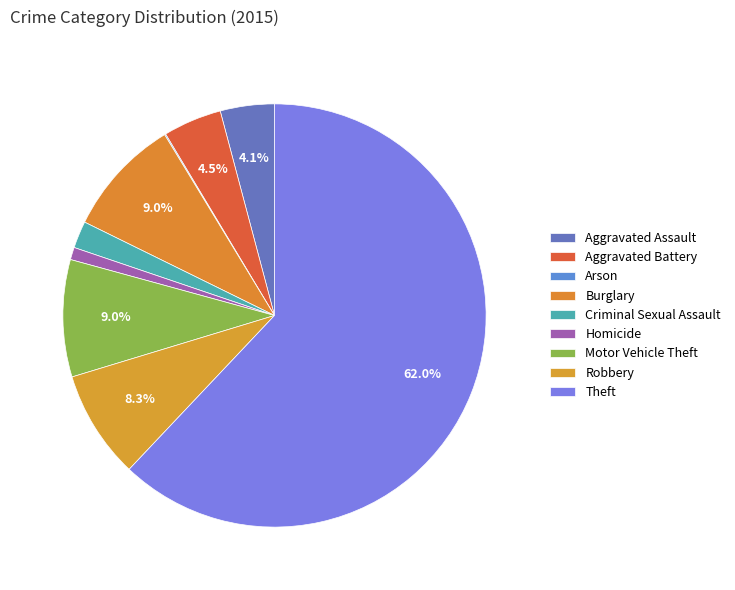

Which category has the biggest portion of the pie?

Theft